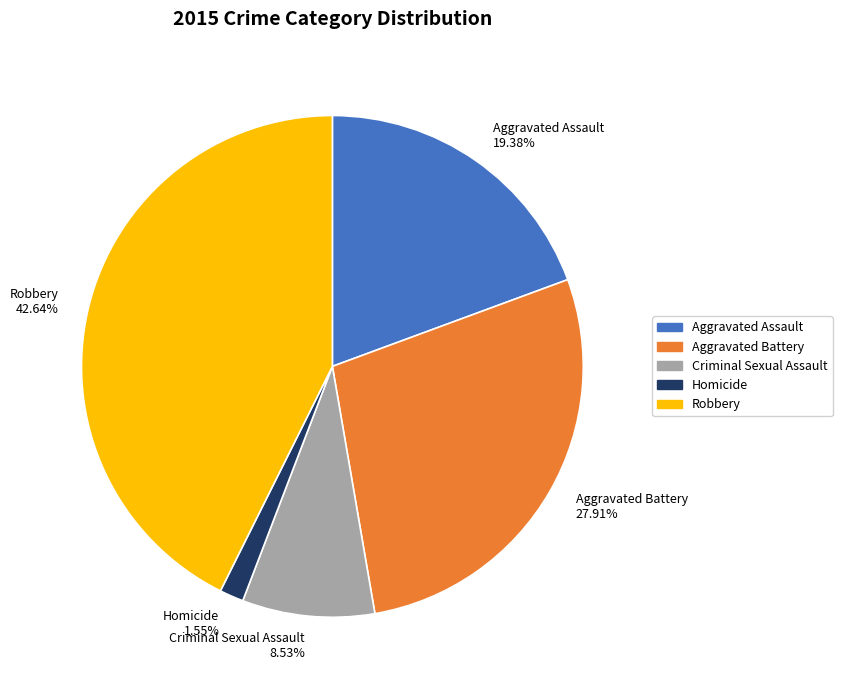

Combined, do Homicide 1.55% and Criminal Sexual Assault 8.53% account for over 50%?

No